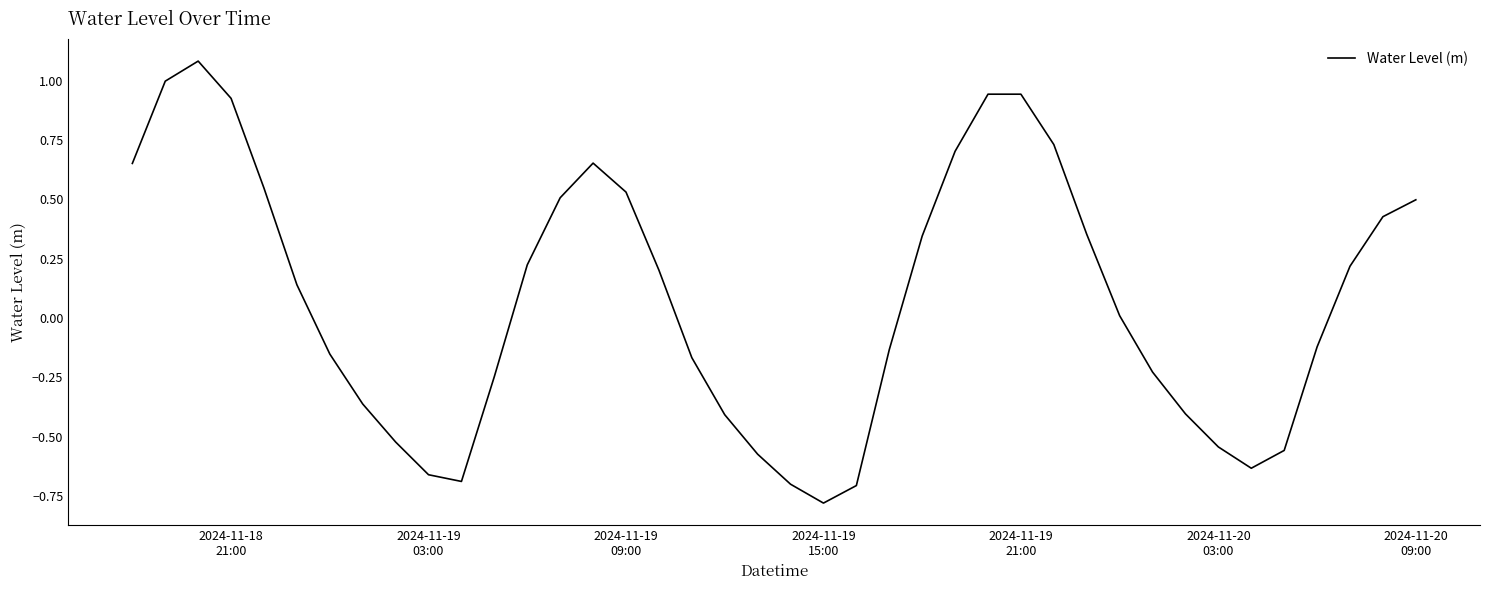

What is the difference between the maximum and minimum values?

1.9